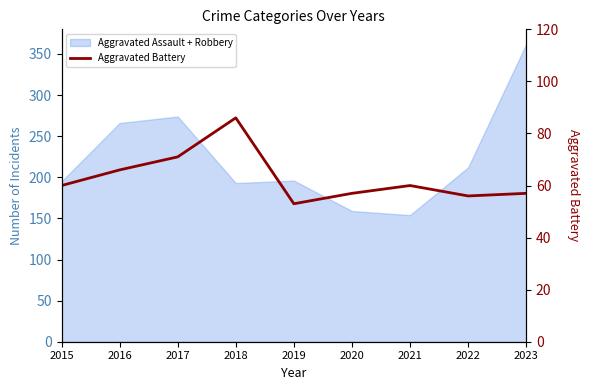

Between 2019 and 2016, which is larger?

2016